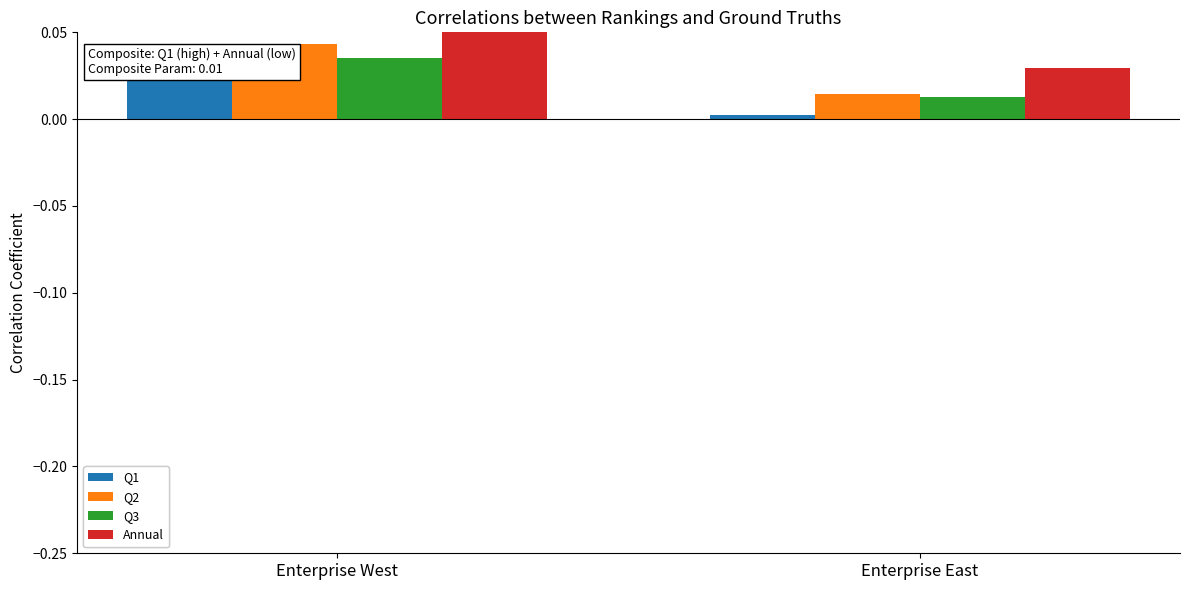

How many distinct data groups are displayed?

4